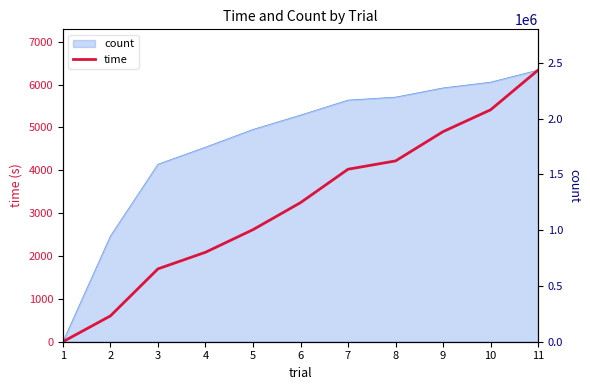

How many series are shown in this chart?

2